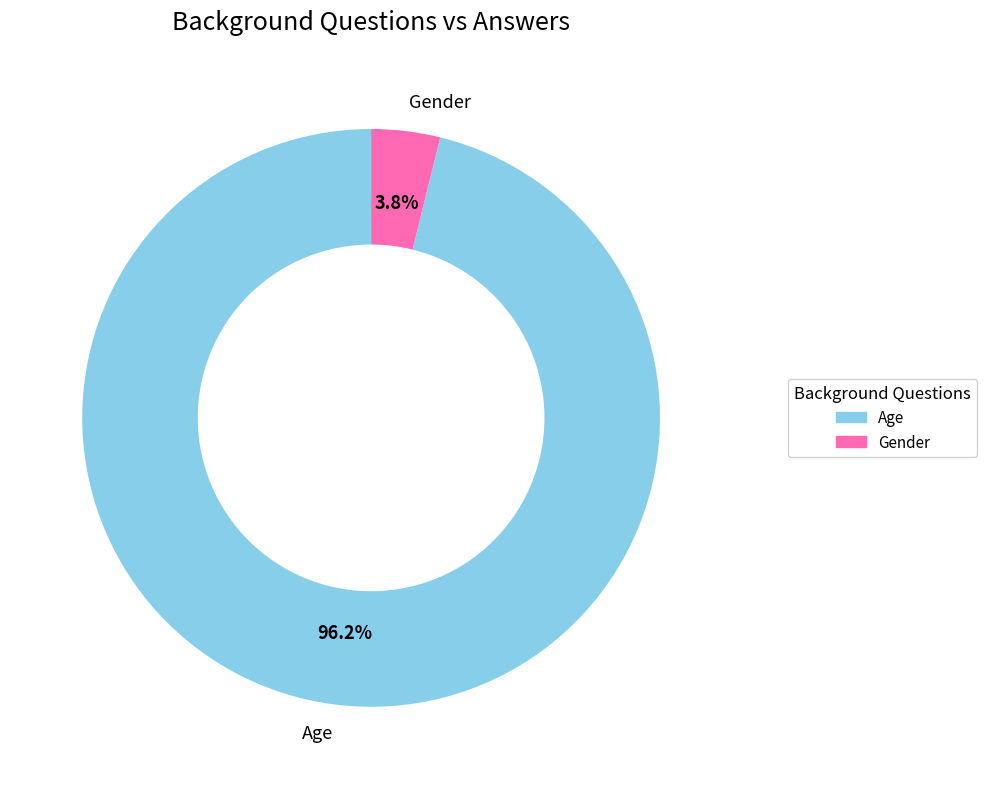

Is there a majority slice in this chart?

Yes